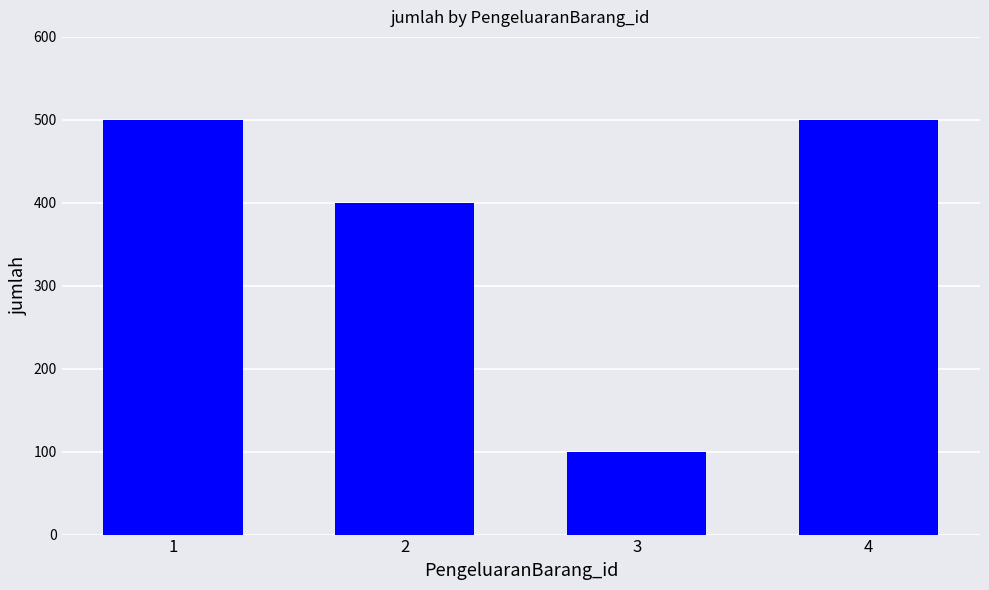

What is the sum of the values at 2 and 3?

500